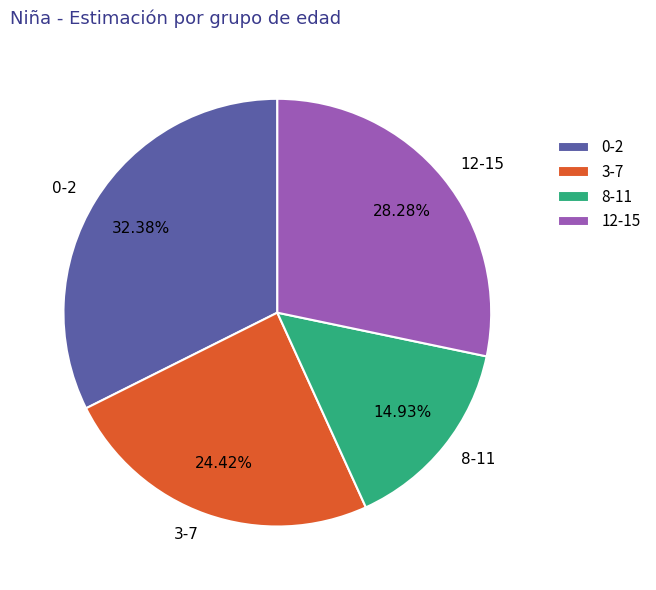

What is the smallest slice in the pie chart?

8-11